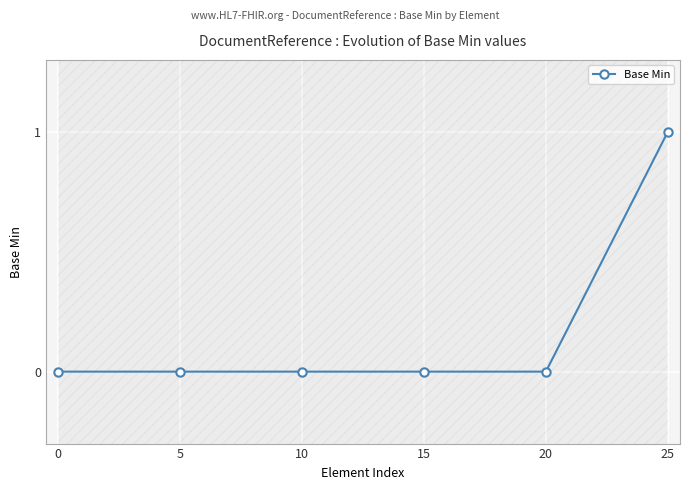

Reading right to left, transcribe all the data shown in this chart.

25=1	20=0	15=0	10=0	5=0	0=0